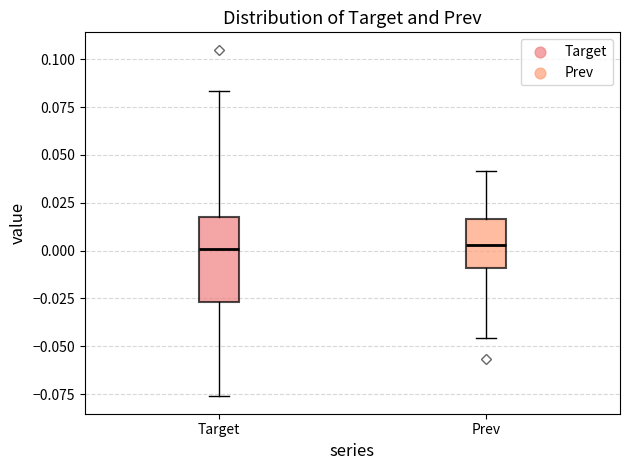

Comparing the boxes themselves (not the whiskers), which one is the tallest?

Target